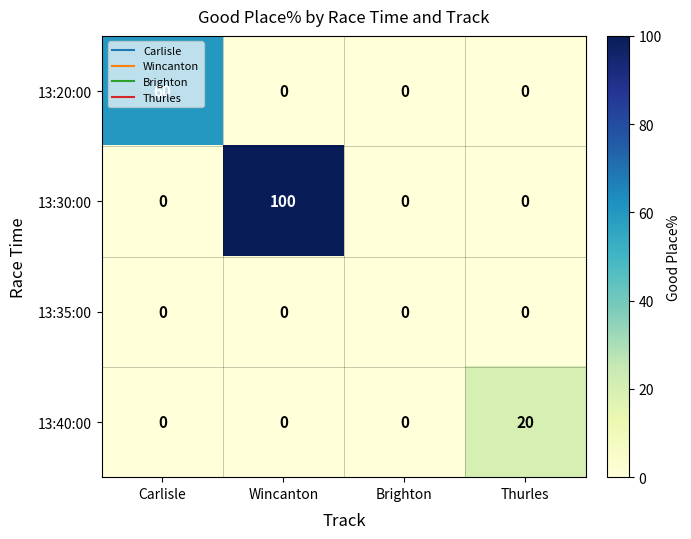

What is the difference between the maximum and minimum values in the 13:20:00 series?

60